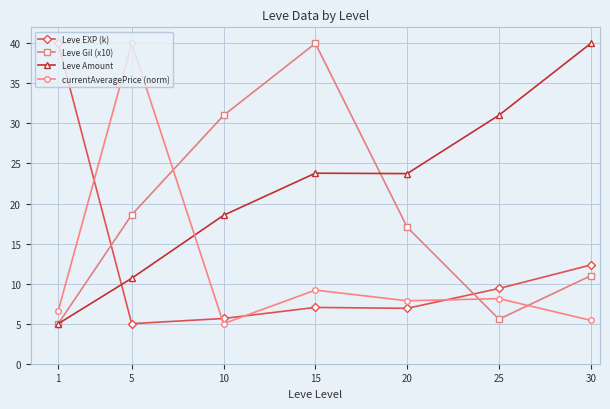

Is the value of Leve Gil (x10) at 30 greater than the value of currentAveragePrice (norm) at 15?

Yes